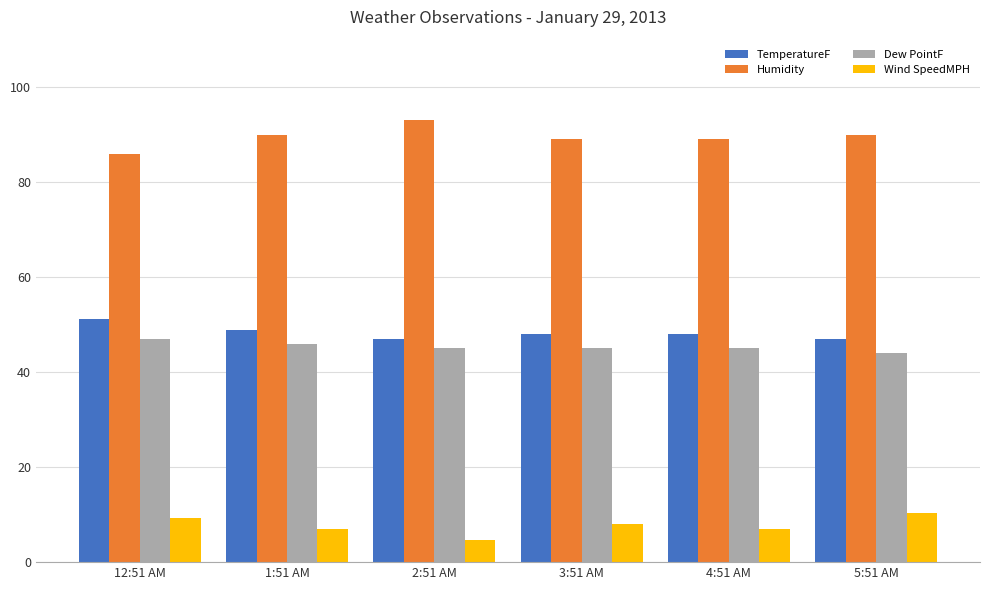

What is the spread (max minus min) of values at 2:51 AM?

88.4